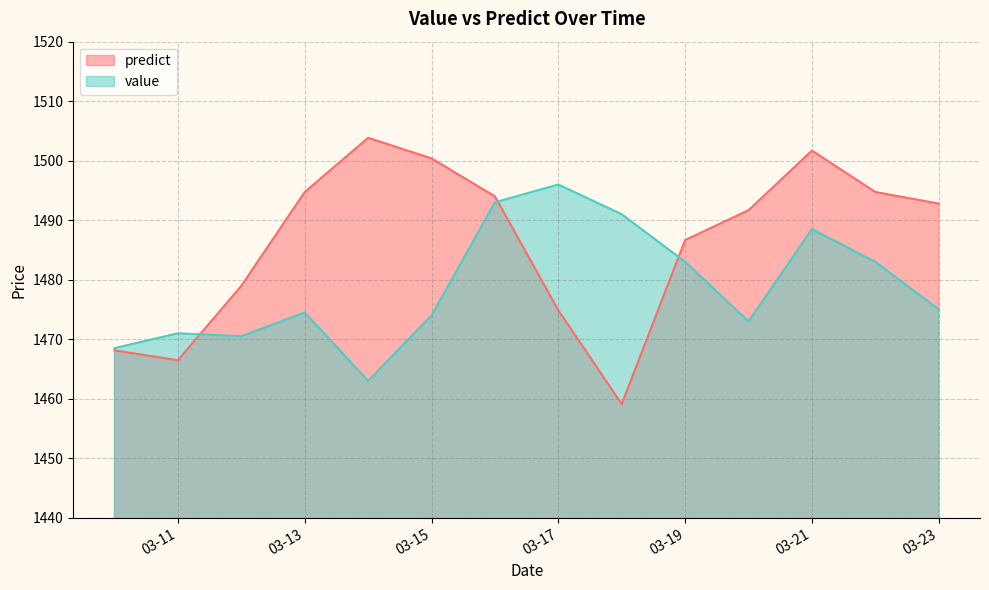

How many lines are shown in the chart?

2